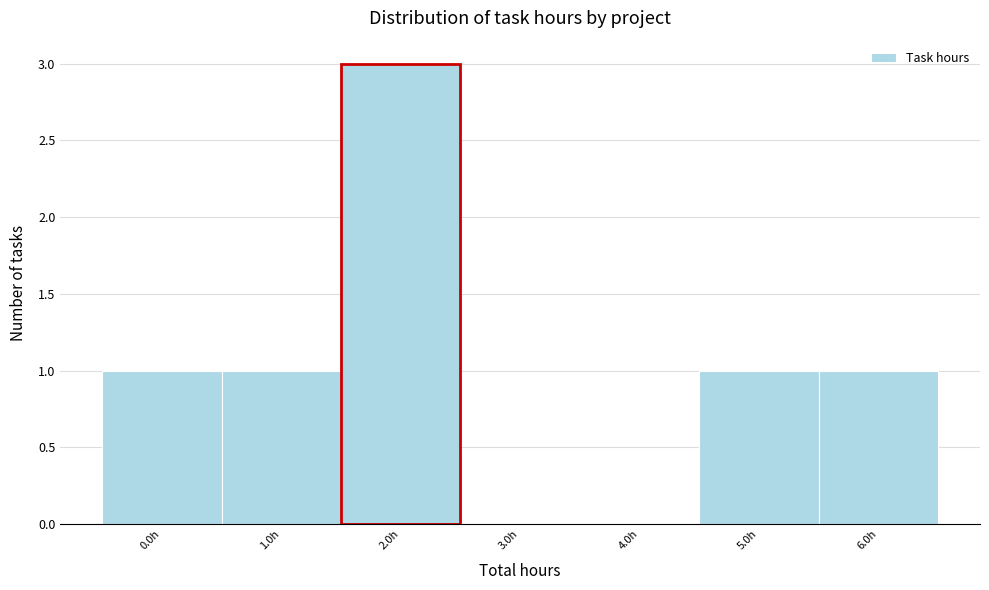

Which has a higher value, 4.0h or 1.0h?

1.0h